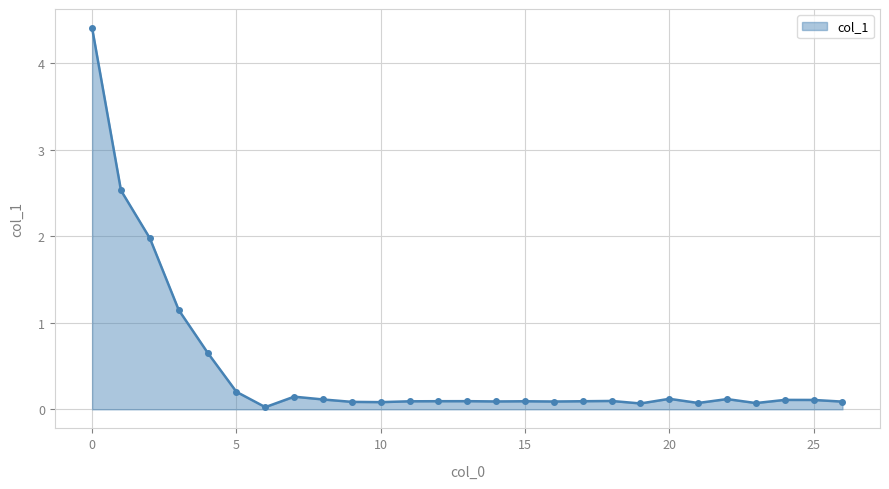

What is the sum of all values?

12.9